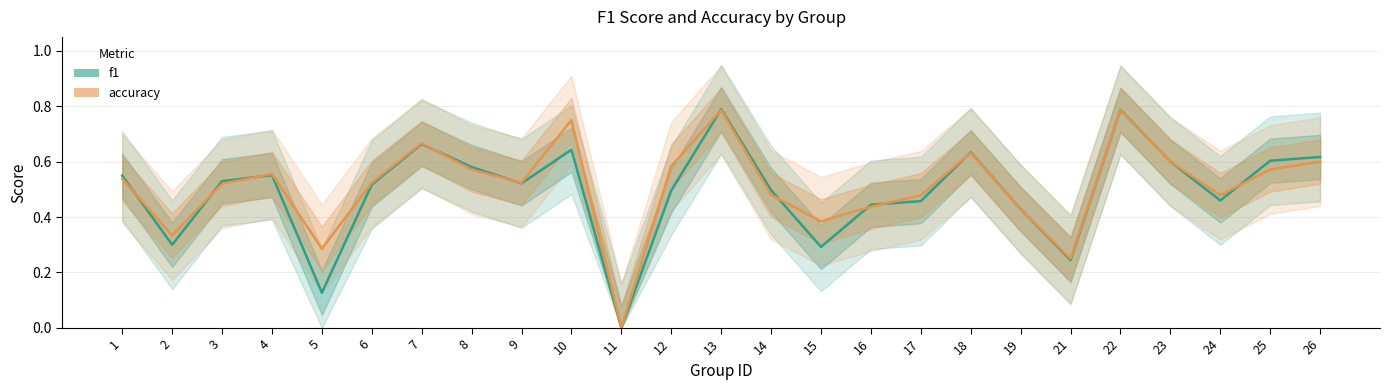

Reading left to right, extract all data points from this chart.

f1: 1=0.5	2=0.3	3=0.5	4=0.6	5=0.1	6=0.5	7=0.7	8=0.6	9=0.5	10=0.6	11=0.0	12=0.5	13=0.8	14=0.5	15=0.3	16=0.4	17=0.5	18=0.6	19=0.4	21=0.2	22=0.8	23=0.6	24=0.5	25=0.6	26=0.6
accuracy: 1=0.5	2=0.3	3=0.5	4=0.6	5=0.3	6=0.5	7=0.7	8=0.6	9=0.5	10=0.8	11=0.0	12=0.6	13=0.8	14=0.5	15=0.4	16=0.4	17=0.5	18=0.6	19=0.4	21=0.2	22=0.8	23=0.6	24=0.5	25=0.6	26=0.6